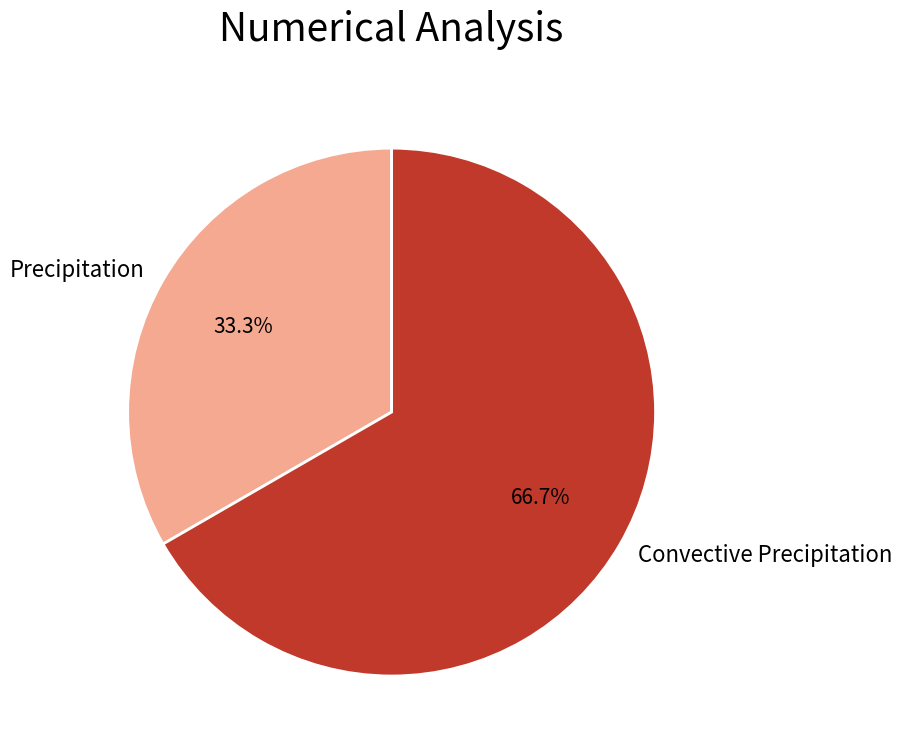

To the nearest percent, what portion does Convective Precipitation represent?

67%